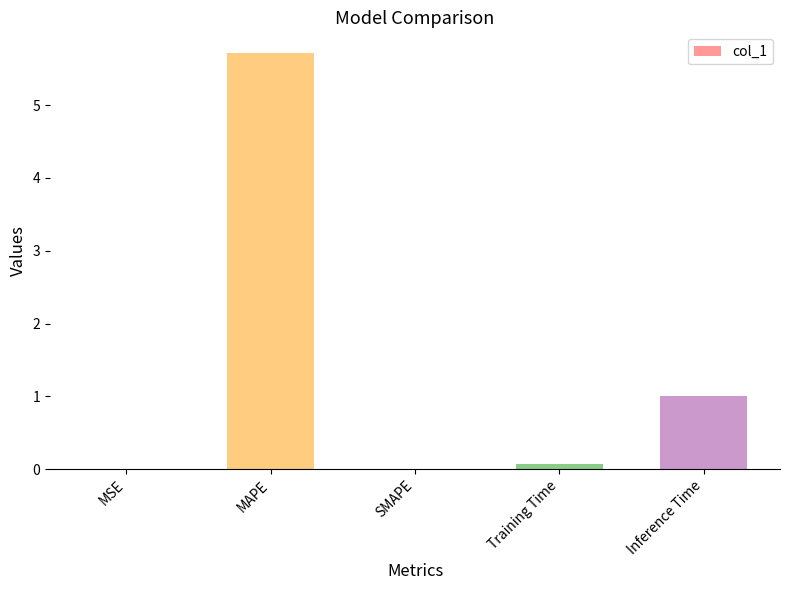

At which label is the value closest to 2?

Inference Time